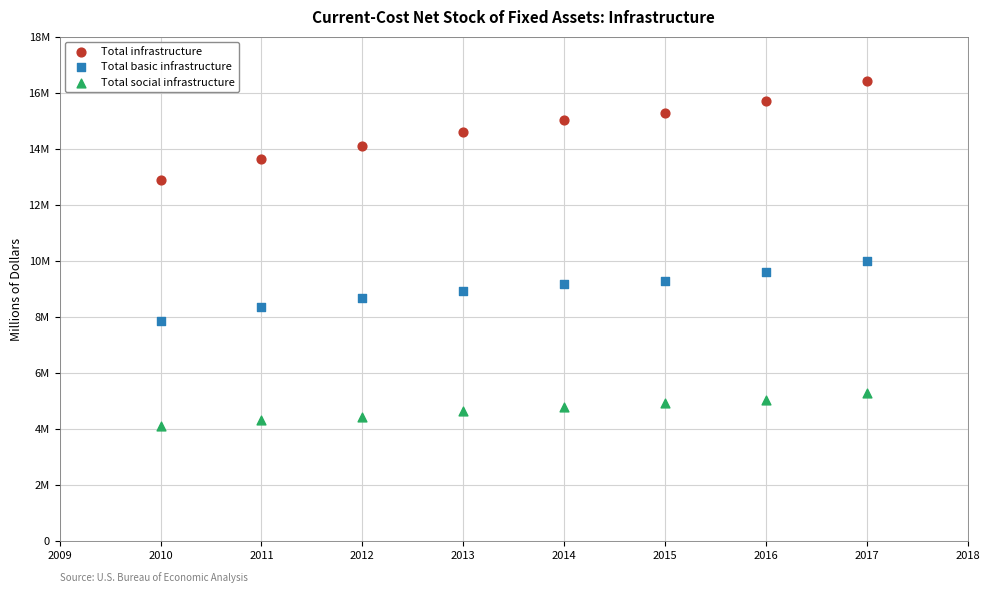

Which series reaches the minimum Y coordinate?

Total social infrastructure